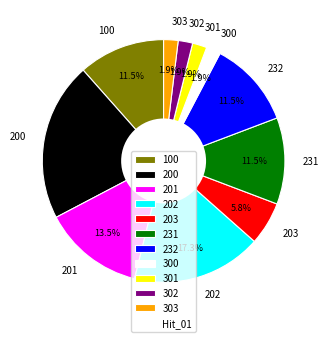

How many slices are in this pie chart?

11